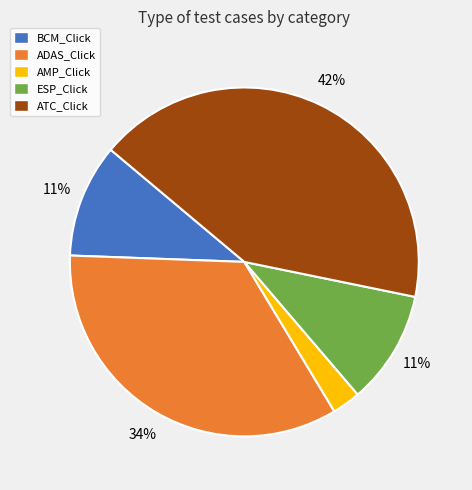

Is it true that ESP_Click is 16% of the pie?

False